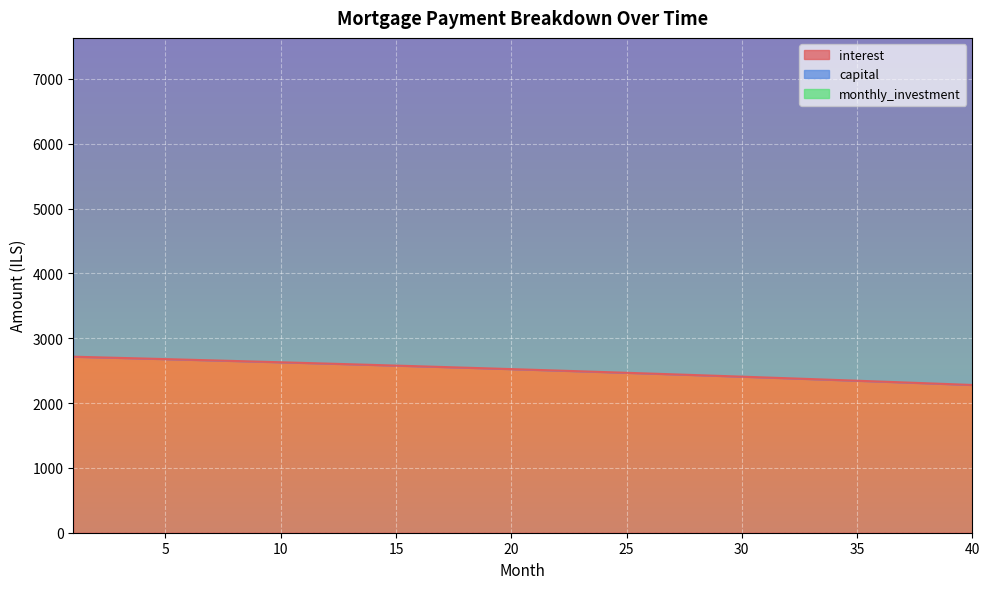

At which label is capital closest to 8815?

21